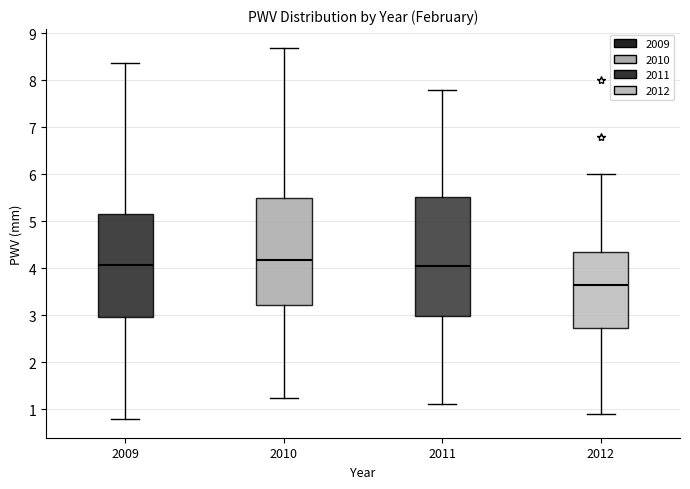

Which box is the tallest, from its lower edge to its upper edge?

2011